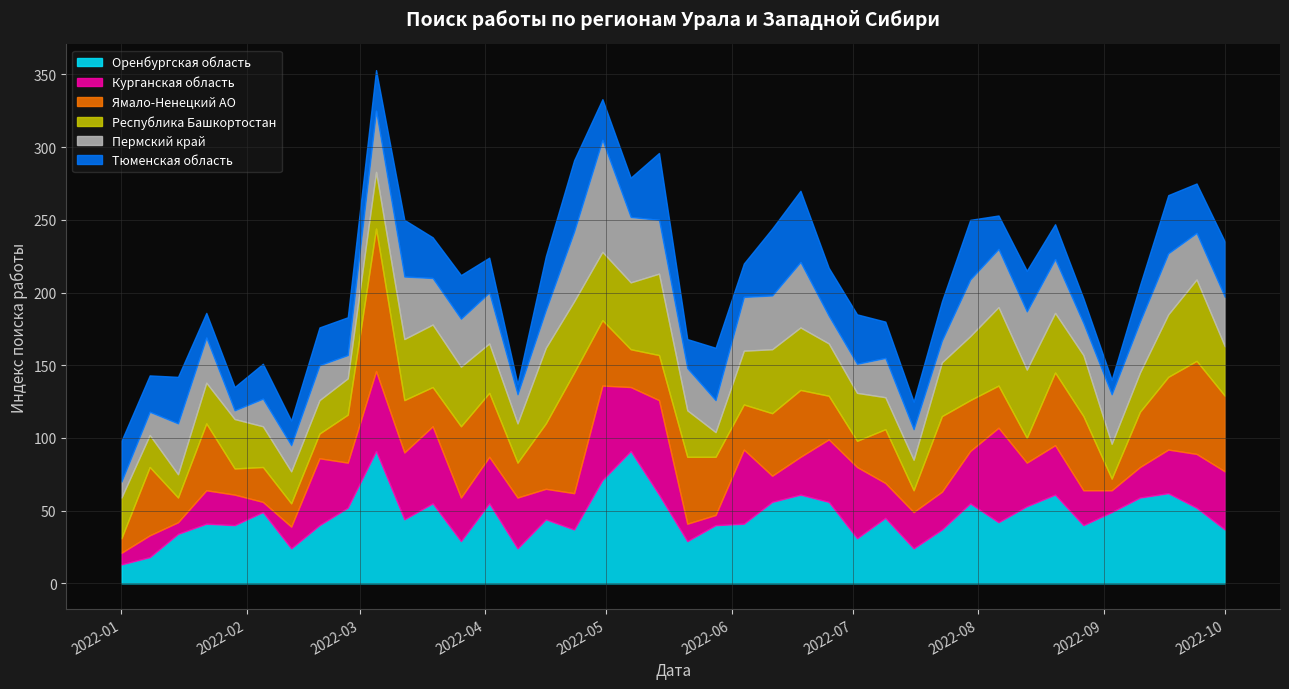

What is the minimum value for Оренбургская область?

13